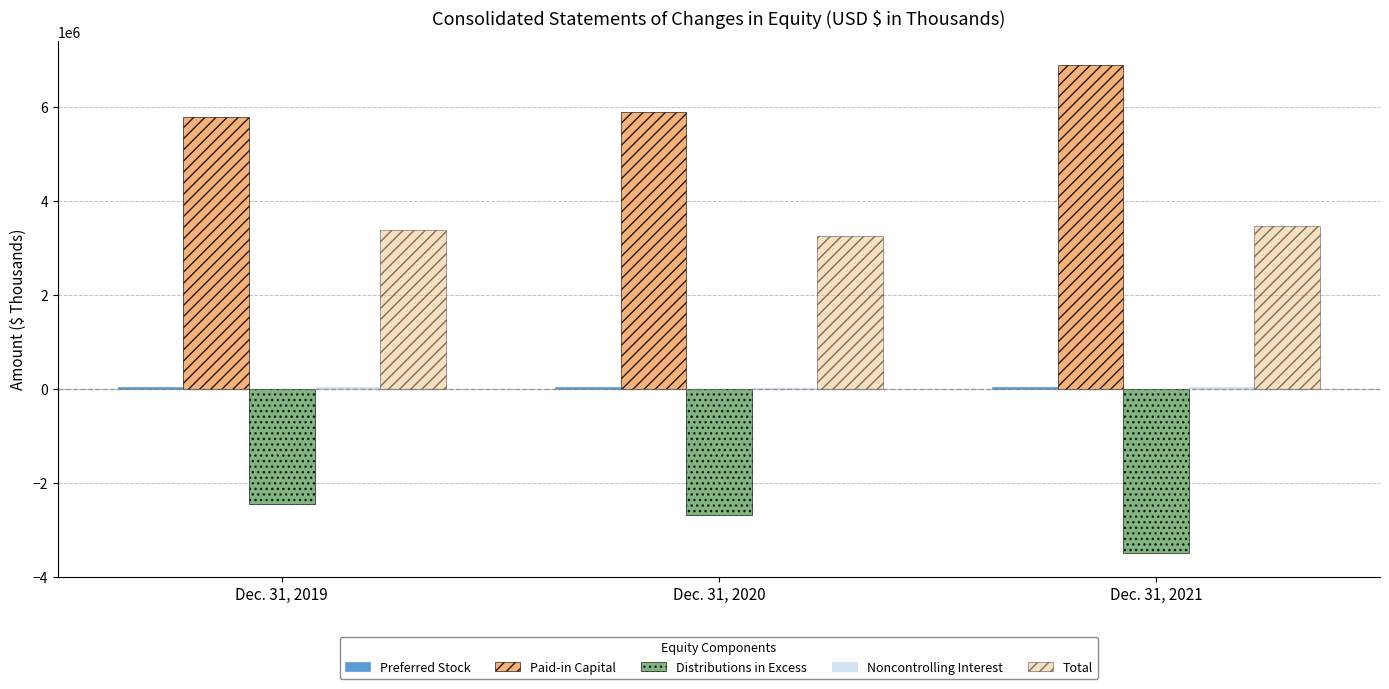

What is the highest value of the Distributions in Excess series?

-2462132